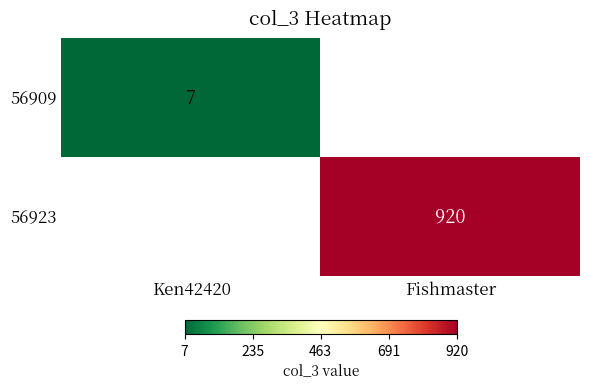

True or false: 56923 has a value of 920 at Fishmaster.

True